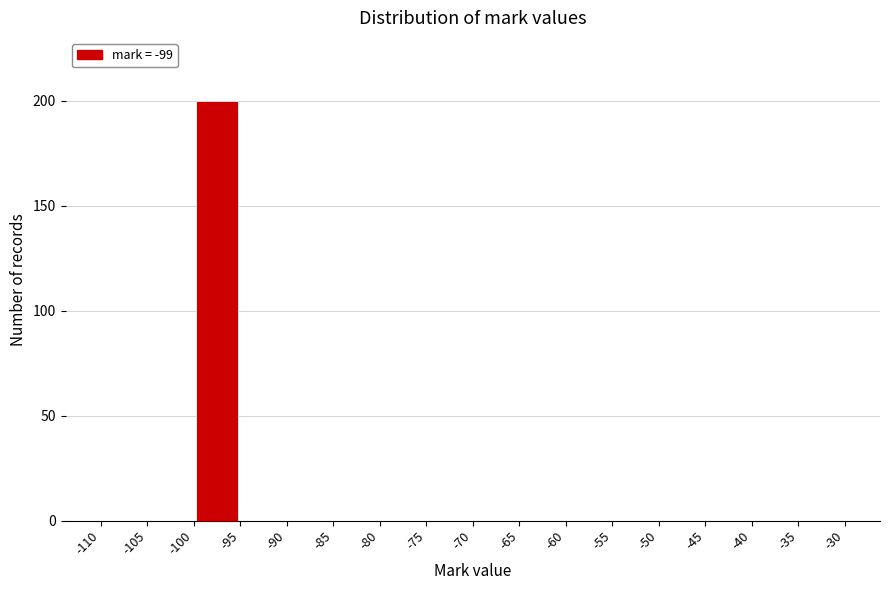

Reading left to right, list every bar in this chart as the range it spans on the x-axis followed by its height. The values are not printed on the chart, so give them approximately, as read against the axis.

-110 to -105: 0
-105 to -100: 0
-100 to -95: 200
-95 to -90: 0
-90 to -85: 0
-85 to -80: 0
-80 to -75: 0
-75 to -70: 0
-70 to -65: 0
-65 to -60: 0
-60 to -55: 0
-55 to -50: 0
-50 to -45: 0
-45 to -40: 0
-40 to -35: 0
-35 to -30: 0